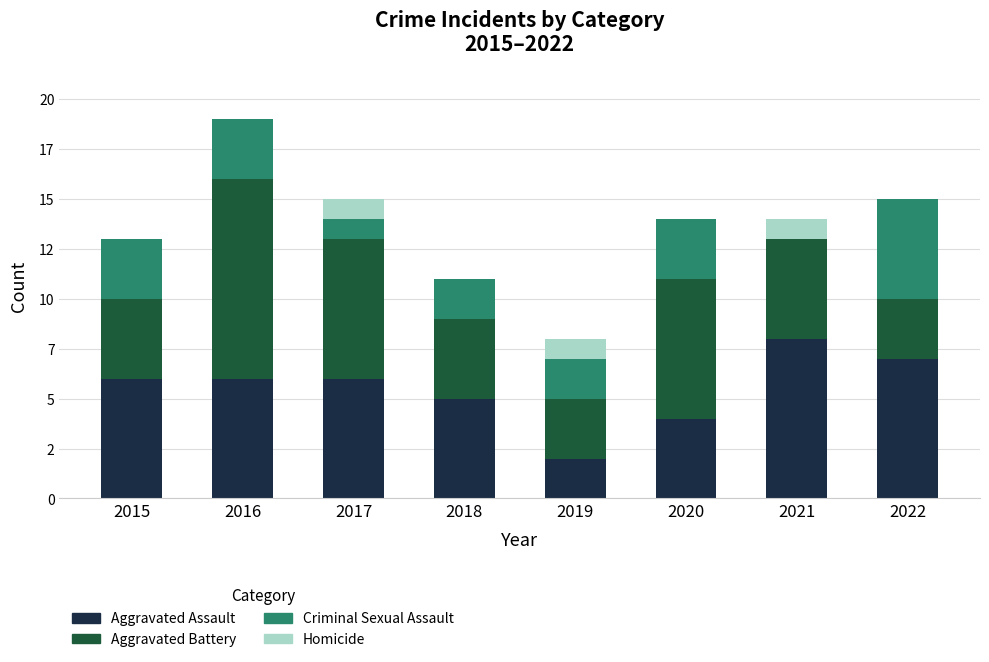

What is the sum of all Criminal Sexual Assault values?

19